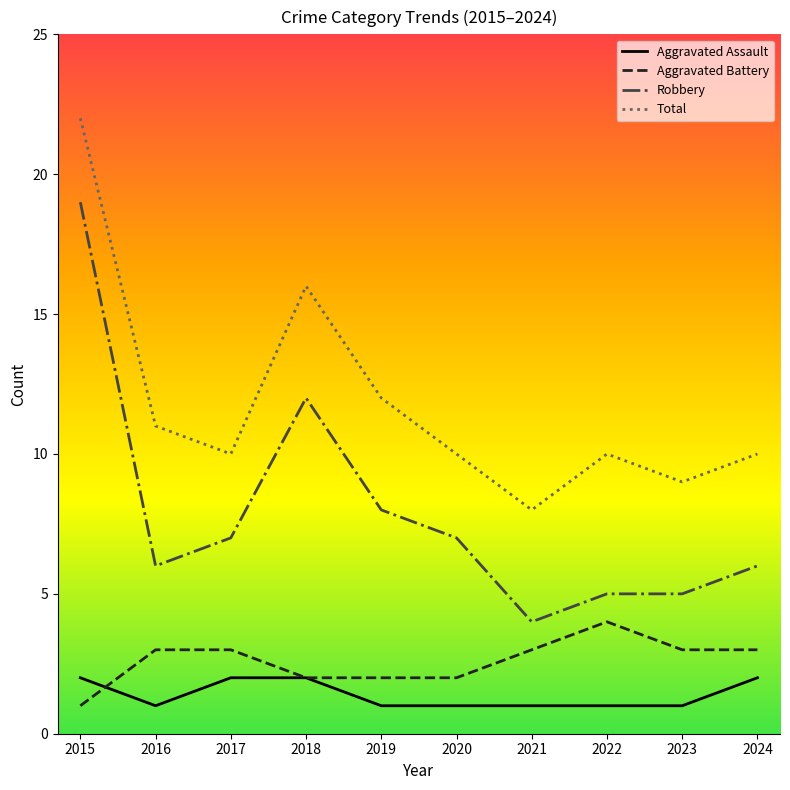

What is the maximum value for Robbery?

19